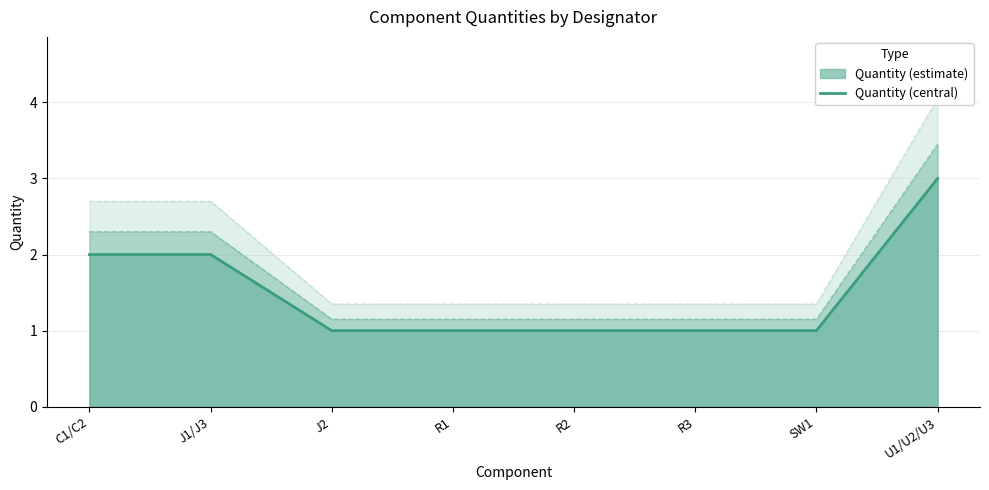

List the labels in order of value, smallest first.

J2, R1, R2, R3, SW1, C1/C2, J1/J3, U1/U2/U3